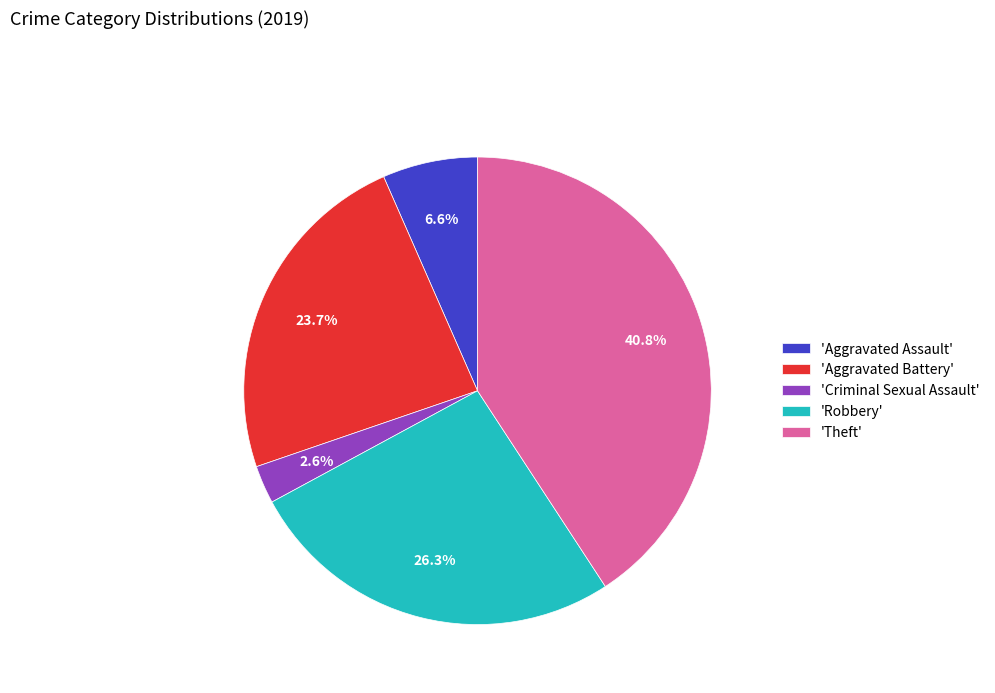

Rank the categories by value from lowest to highest.

'Criminal Sexual Assault', 'Aggravated Assault', 'Aggravated Battery', 'Robbery', 'Theft'